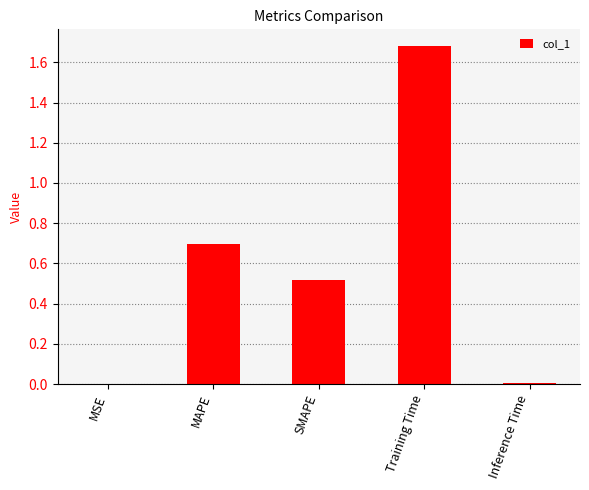

Which has a higher value, MSE or Training Time?

Training Time